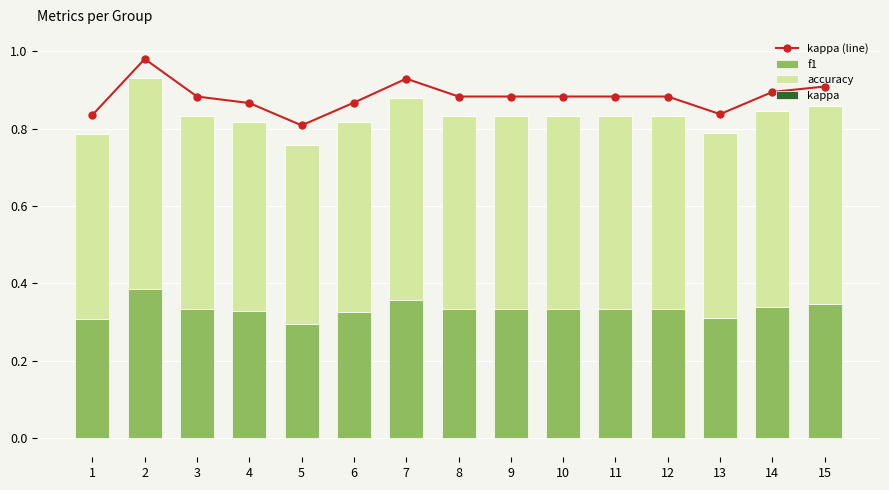

Is the value of f1 at 12 greater than the value of accuracy at 1?

No